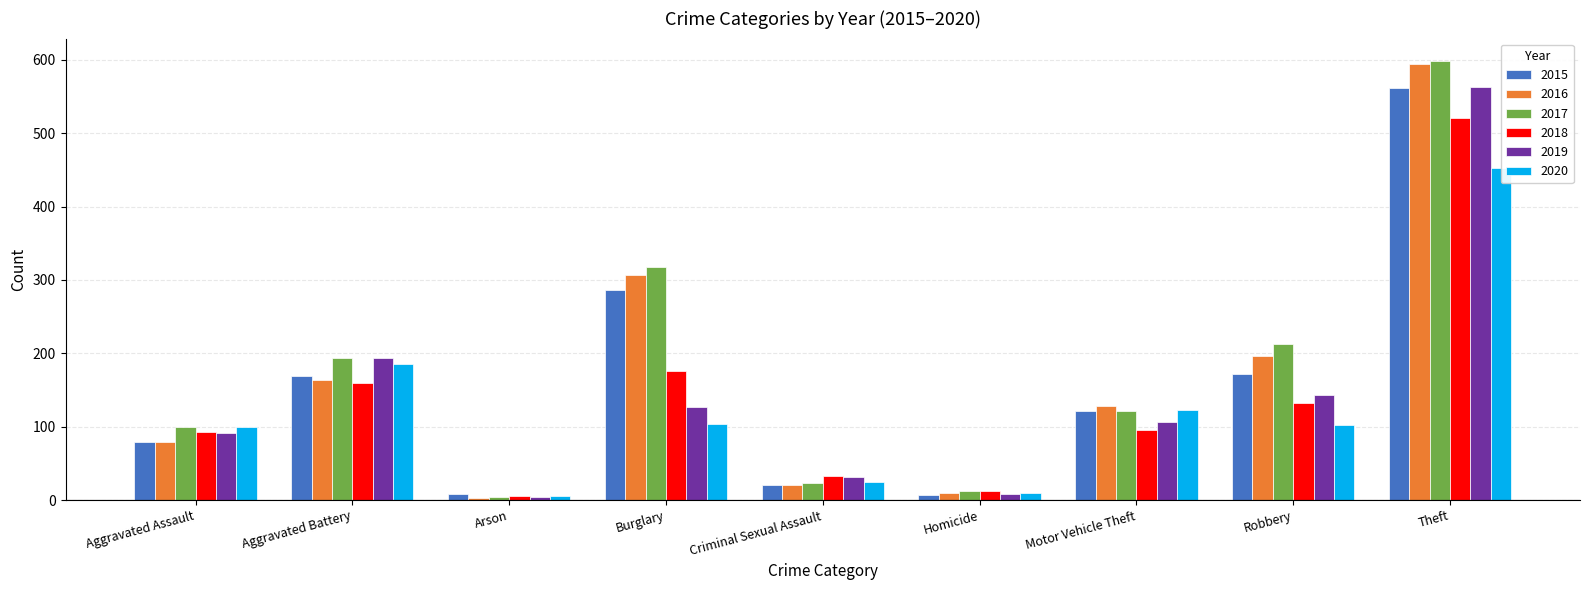

The value of 2015 at Motor Vehicle Theft is 121. True or false?

True